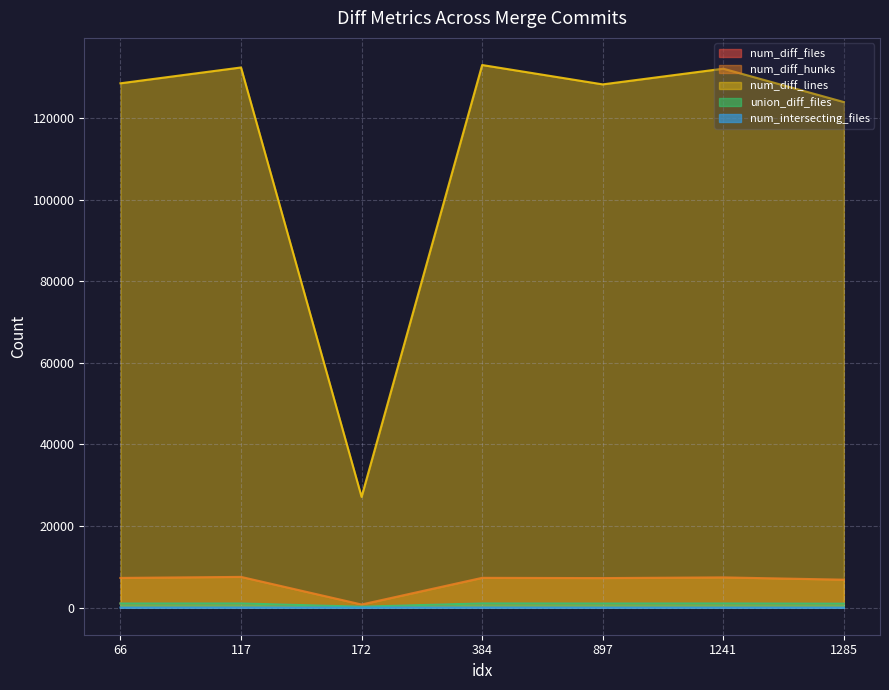

True or false: union_diff_files and num_diff_files intersect in this chart.

False